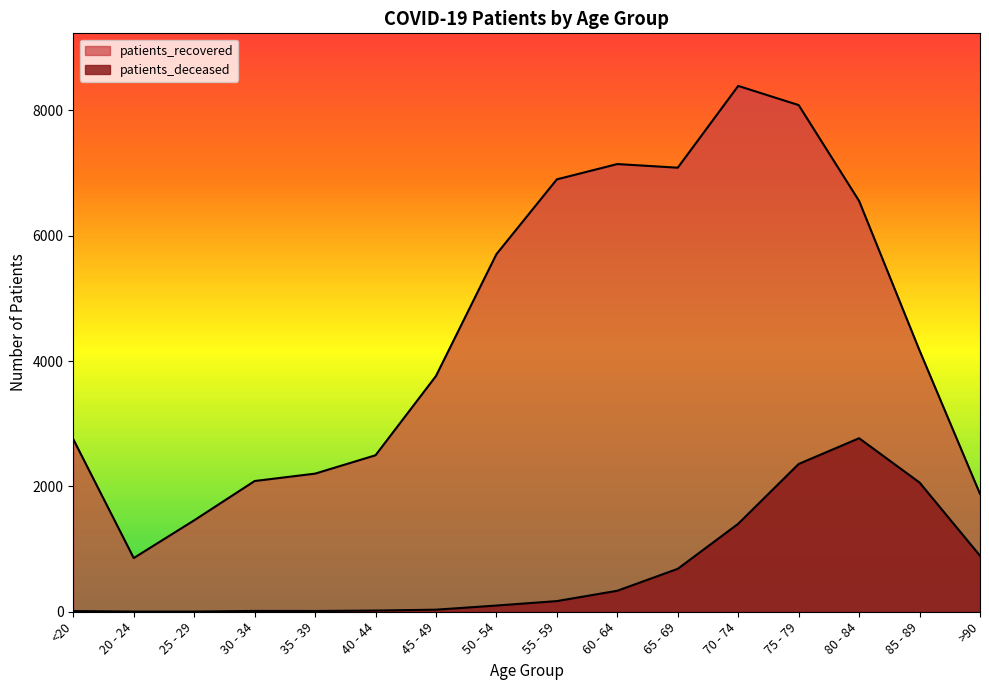

What is the average value of the patients_deceased series?

679